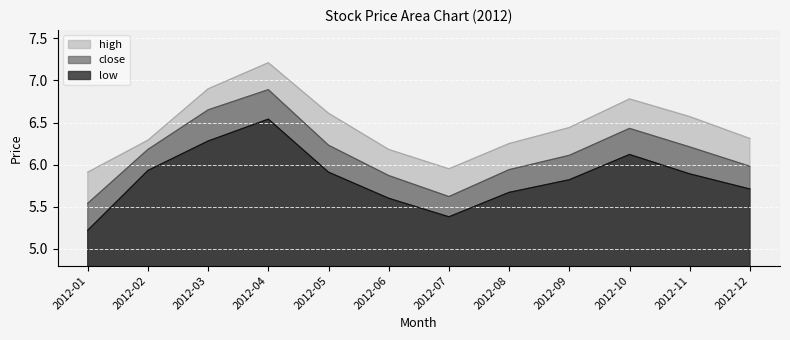

What is the value of the low point at the 1st from the left?

5.2